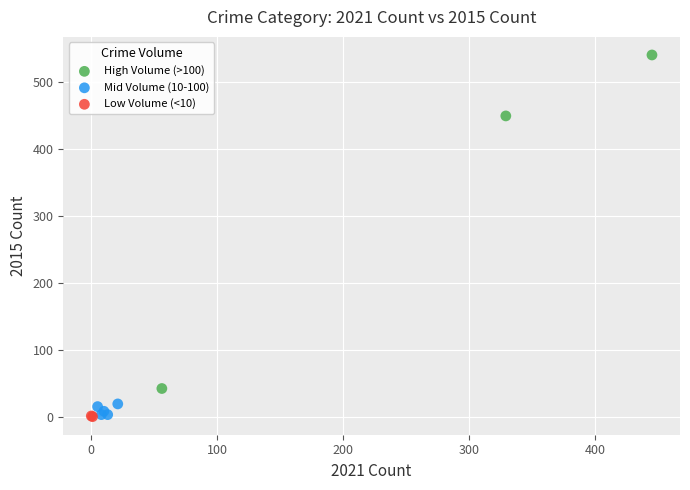

Which series has the largest Y range (max minus min)?

High Volume (>100)